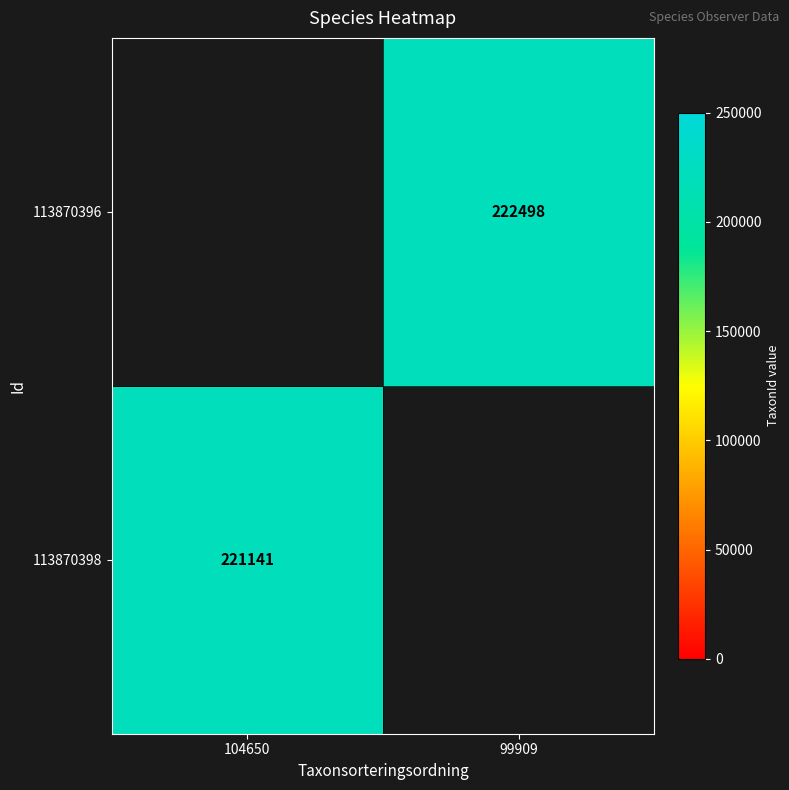

The 113870396 series shows 222498 at 99909. True or false?

True